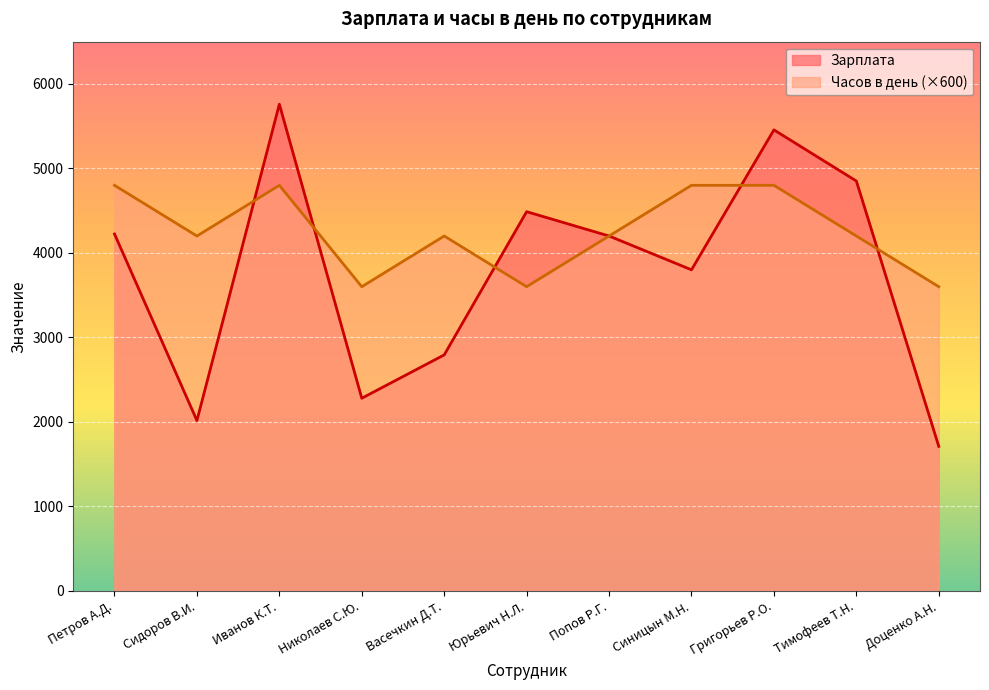

How many interior local valleys does the Зарплата series have?

3